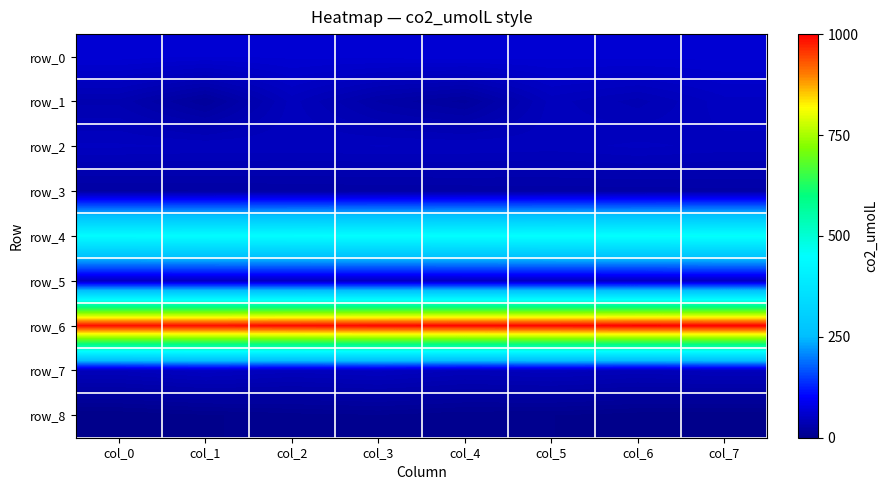

The row_0 series shows 0.3 at col_7. True or false?

True